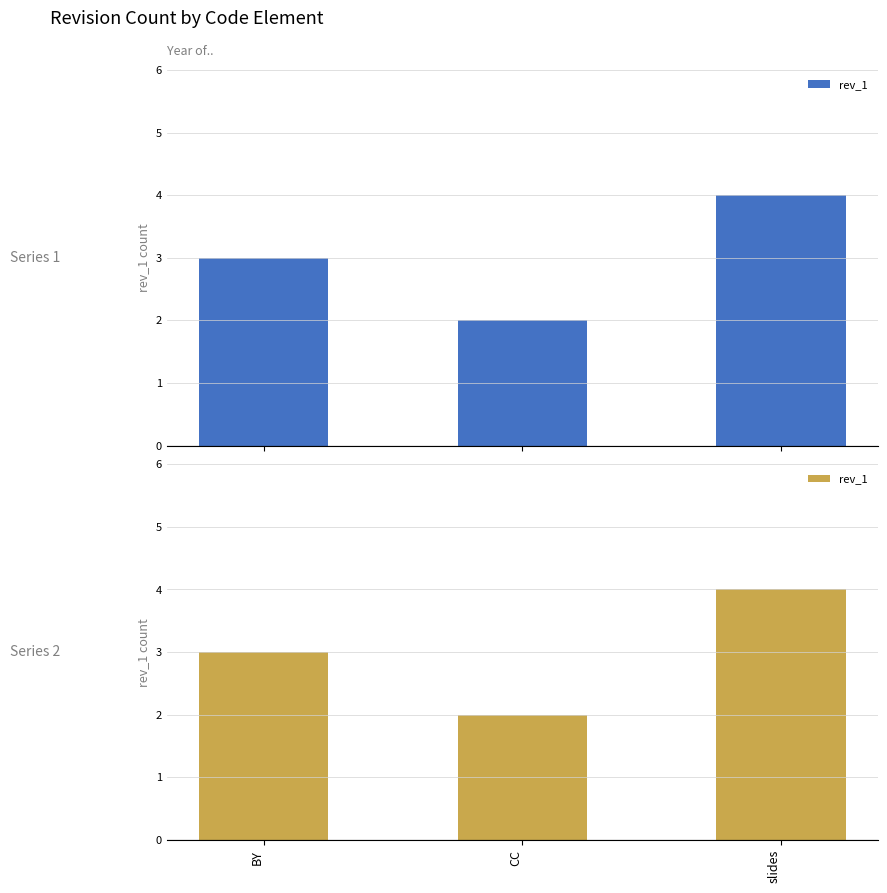

Where is the data nearest to the value 3?

BY